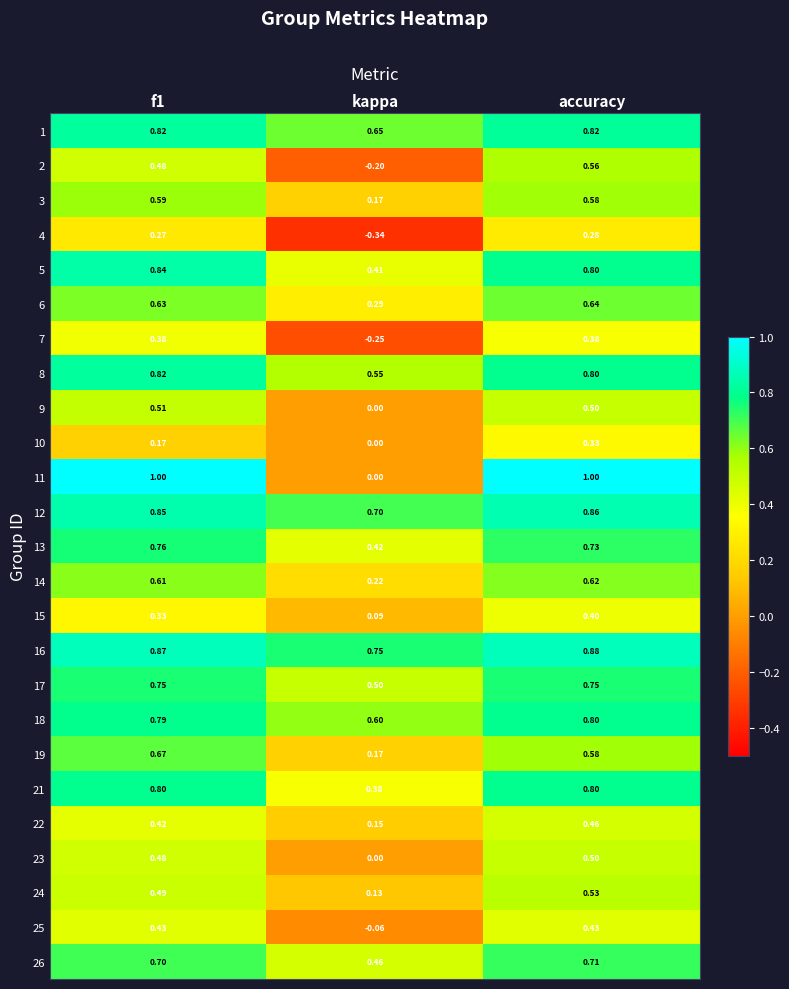

At how many categories does at least one series exceed 0?

3